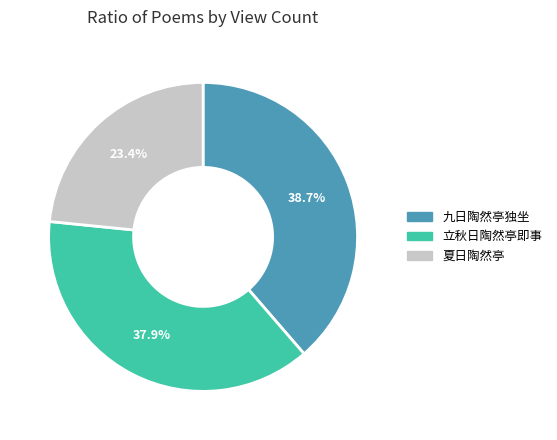

What is the smallest slice in the pie chart?

夏日陶然亭